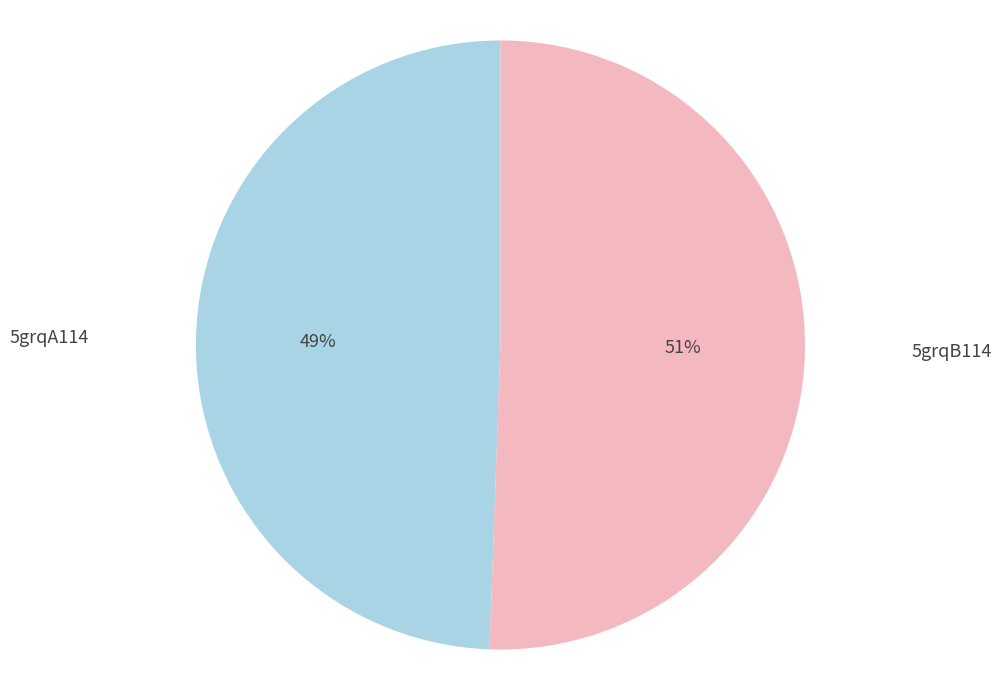

The 5grqB114 slice represents 39% of the pie. True or false?

False